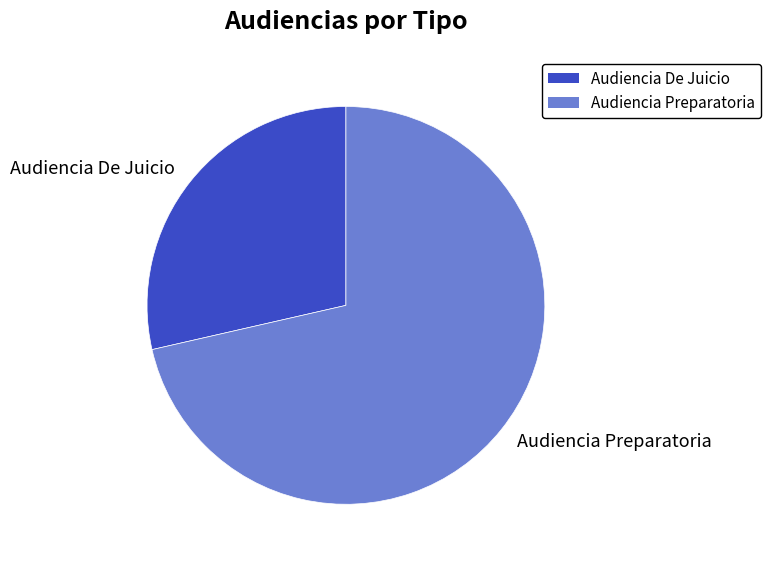

Which slice is the largest?

Audiencia Preparatoria